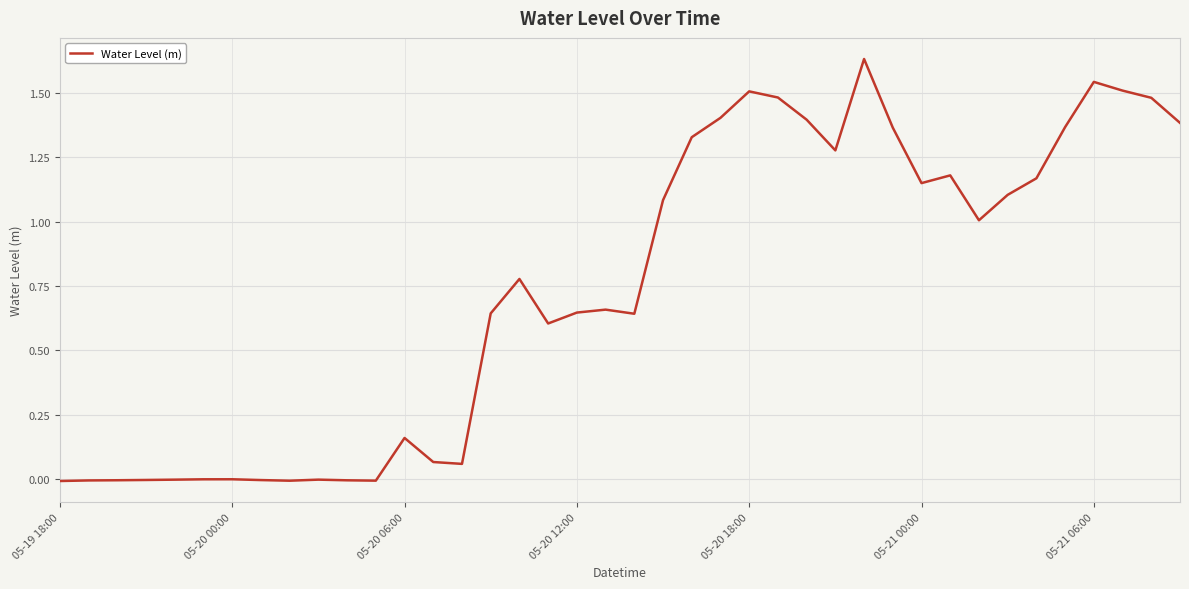

Rank the categories by value from highest to lowest.

28, 36, 37, 24, 25, 38, 23, 26, 39, 35, 29, 22, 27, 31, 34, 30, 33, 21, 32, 16, 19, 18, 15, 20, 17, 12, 13, 14, 05-21 06:00, 05-21 00:00, 9, 05-20 18:00, 05-20 12:00, 7, 05-20 06:00, 10, 05-20 00:00, 11, 8, 05-19 18:00